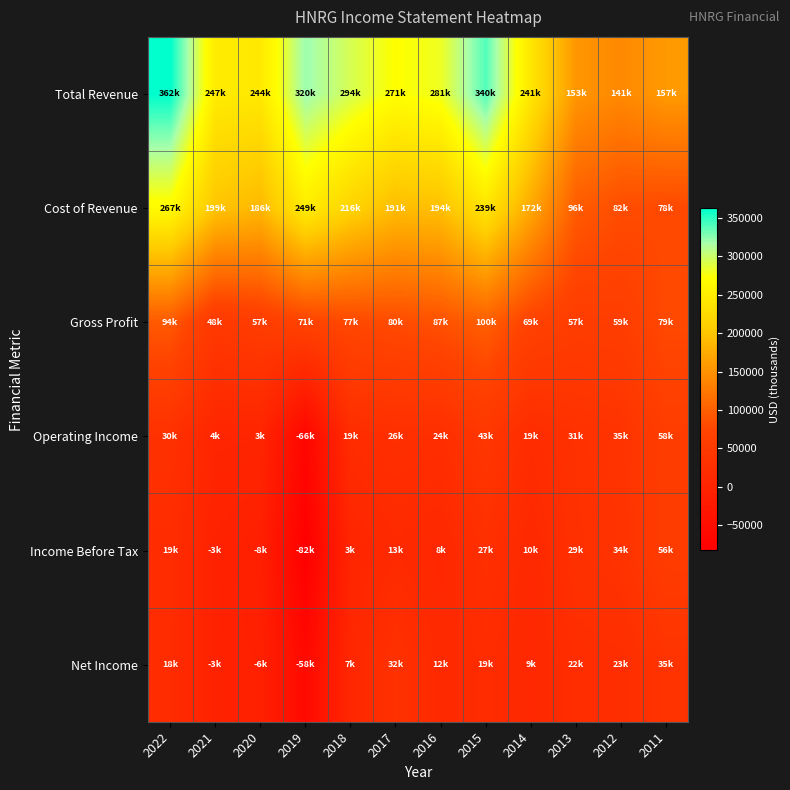

What is the difference between the highest and lowest values at 2014?

231400